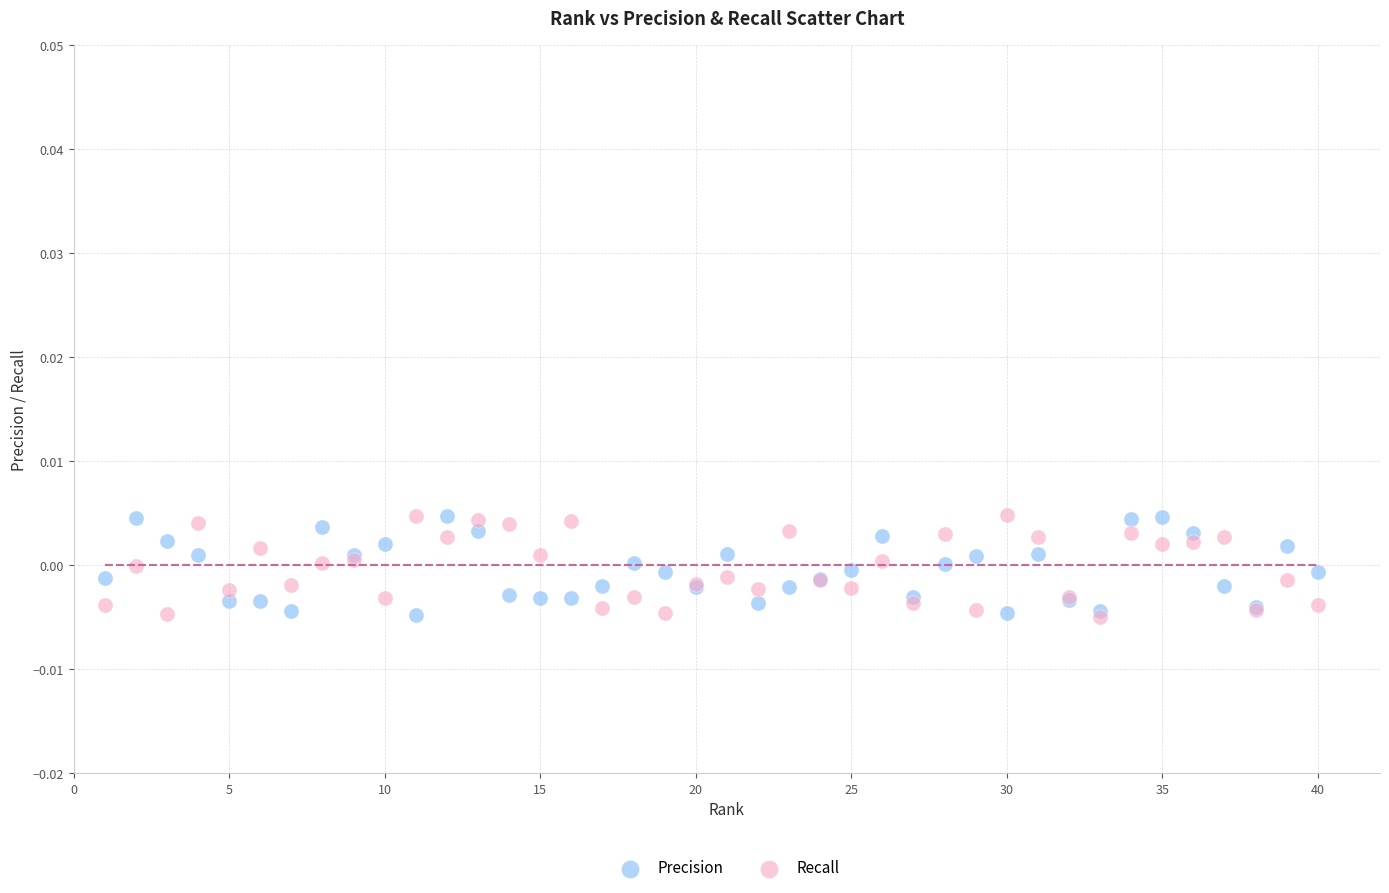

What are all the series names shown in the legend?

Precision, Recall